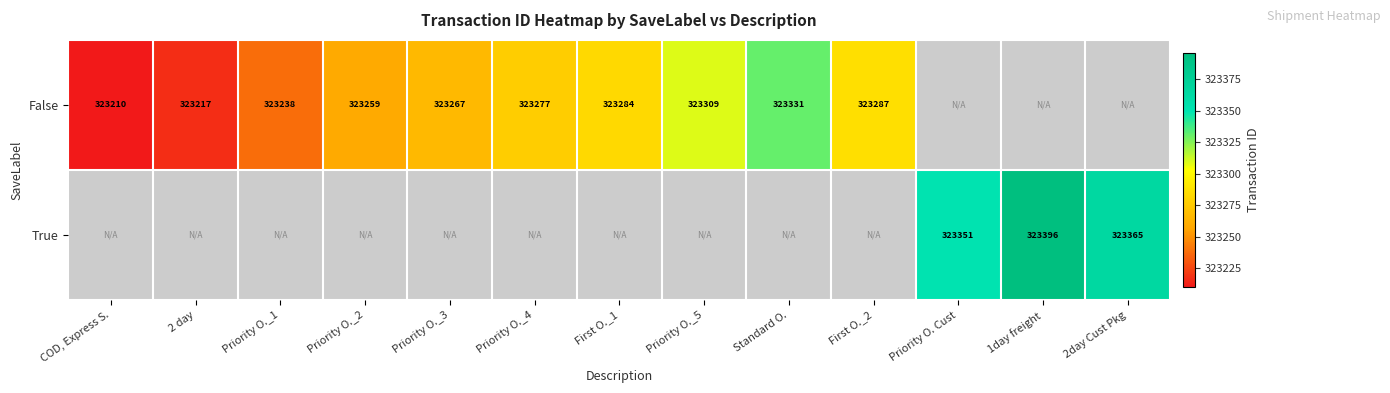

The value of True at 2day Cust Pkg is 323365. True or false?

True